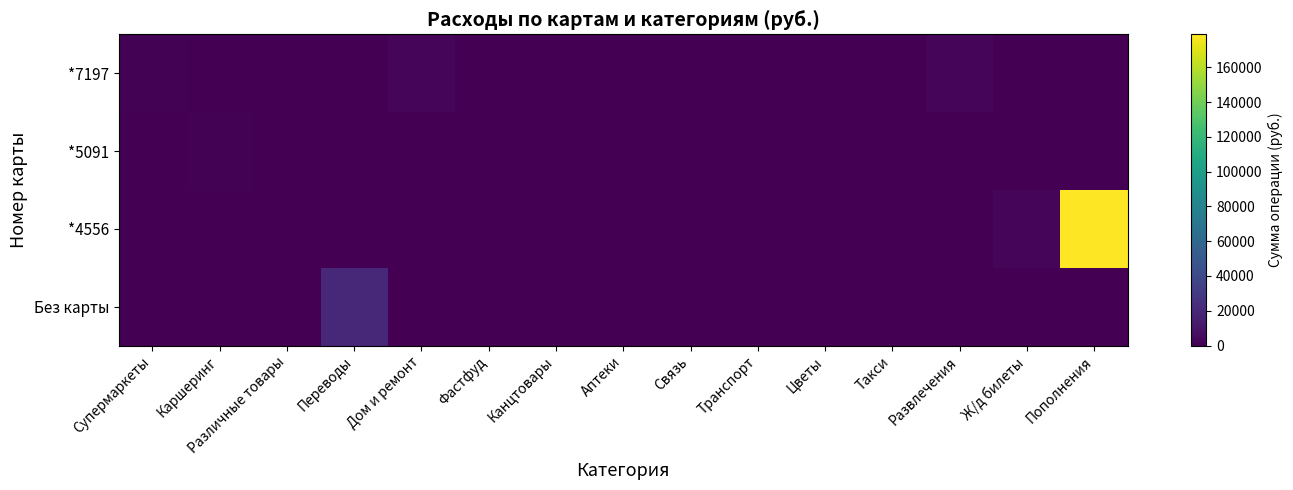

How many distinct data groups are displayed?

4